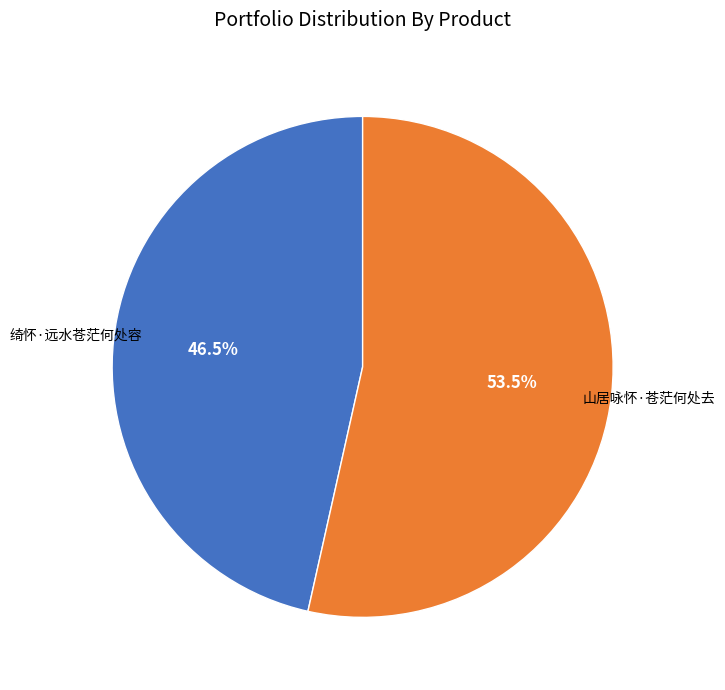

Count the number of slices in the pie.

2